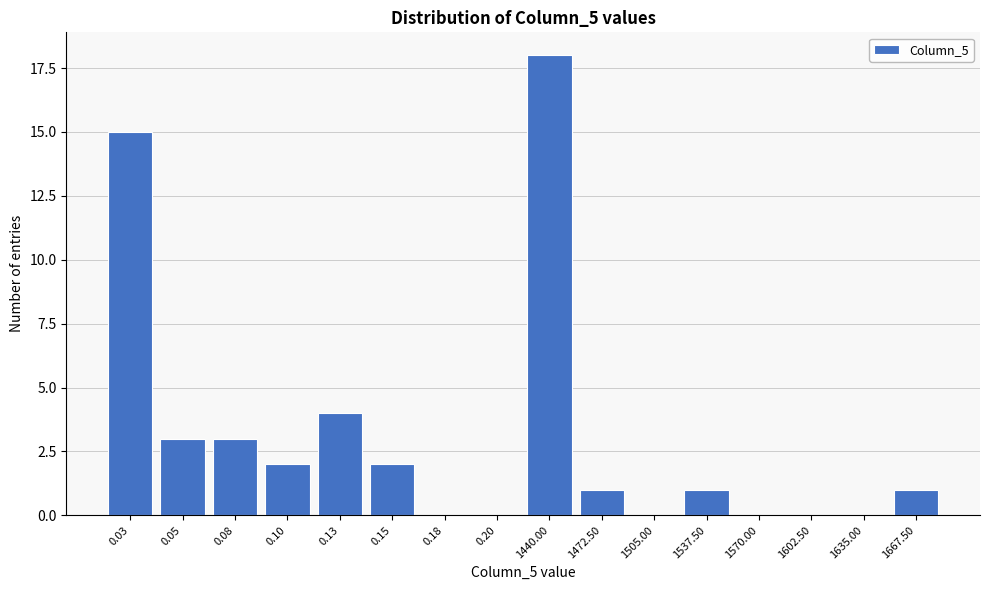

Reading left to right, what are all the values shown in this chart?

0.03=15	0.05=3	0.08=3	0.10=2	0.13=4	0.15=2	0.18=0	0.20=0	1440.00=18	1472.50=1	1505.00=0	1537.50=1	1570.00=0	1602.50=0	1635.00=0	1667.50=1